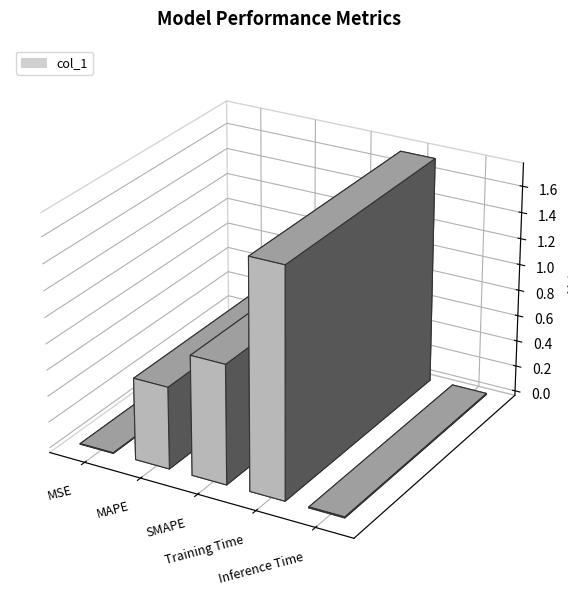

True or false: the data shows 0.4 at SMAPE.

False